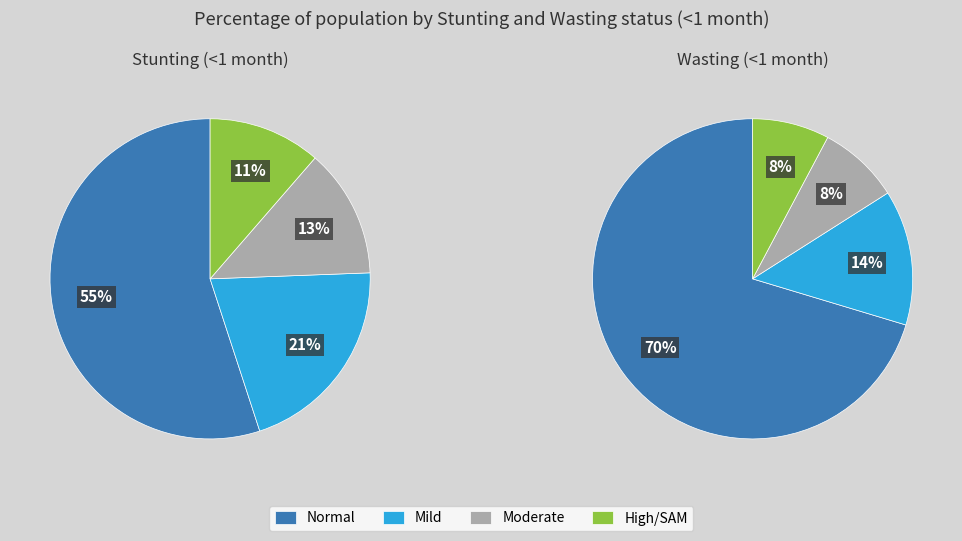

How many segments does this pie chart have?

4